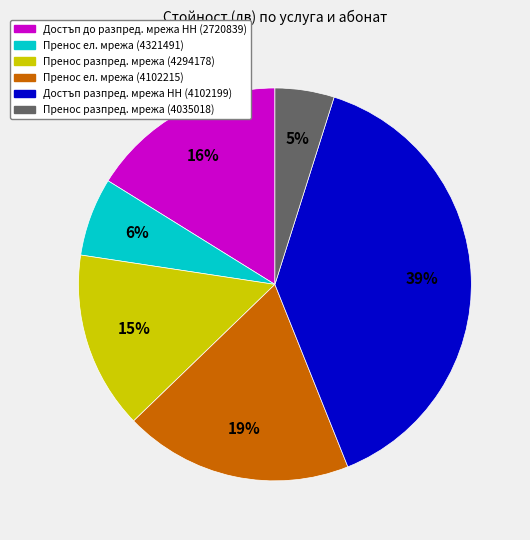

Which slice is the smallest?

Пренос разпред. мрежа (4035018)